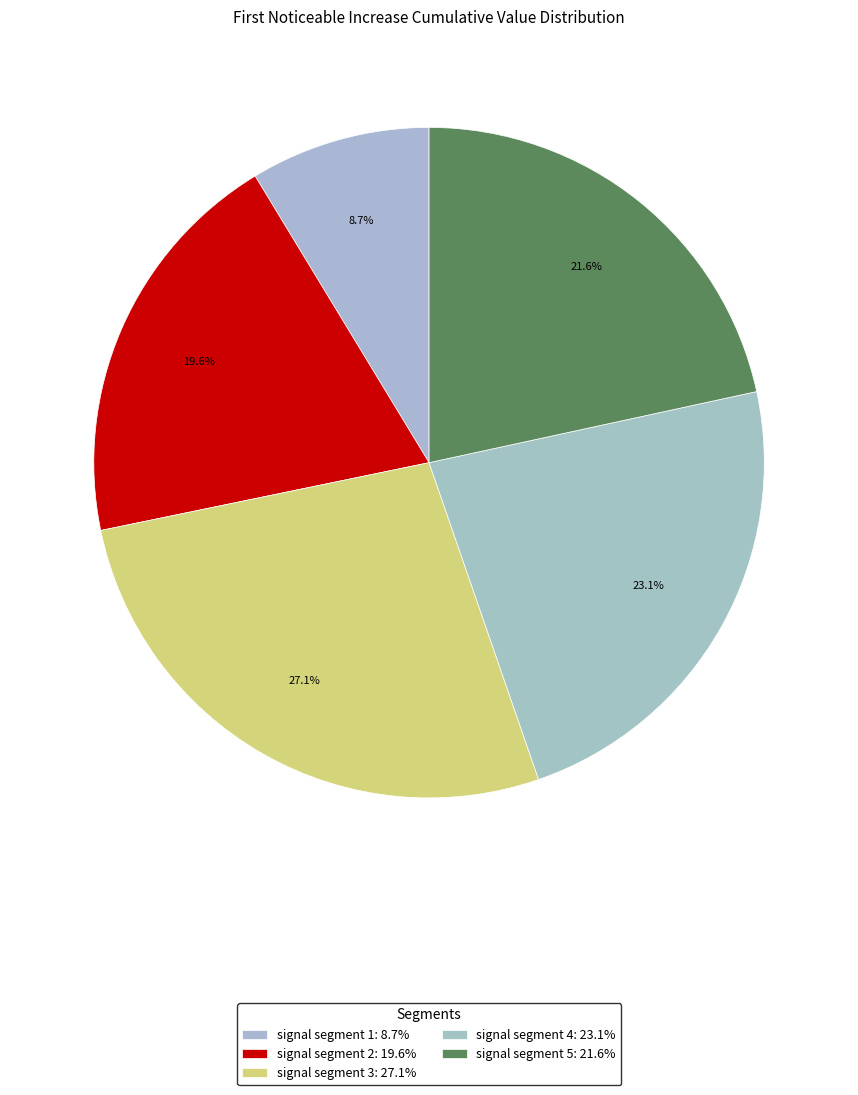

How many segments does this pie chart have?

5